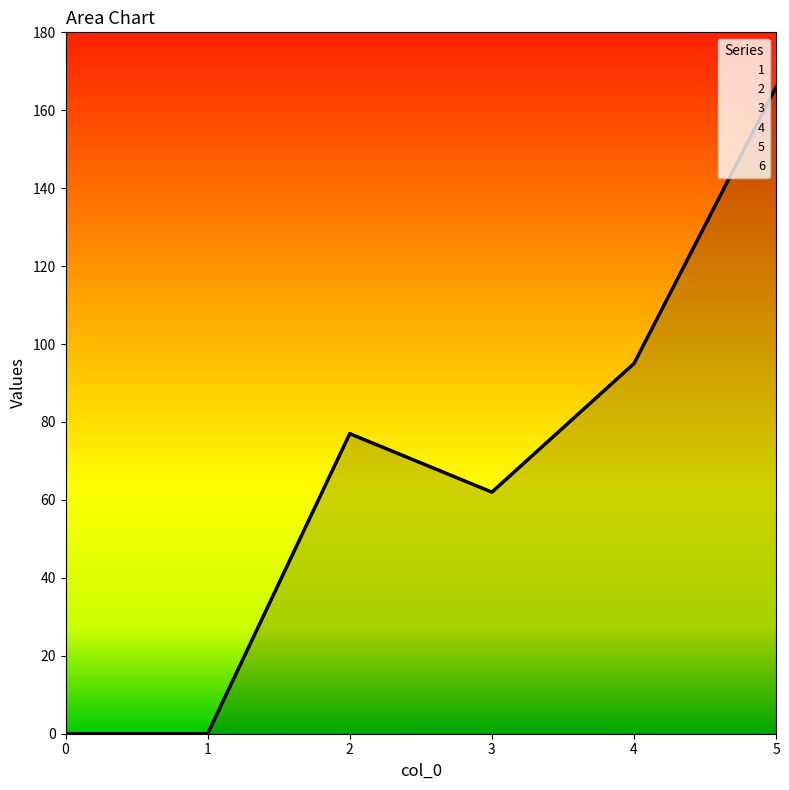

What is the average value of the 1 series?

67